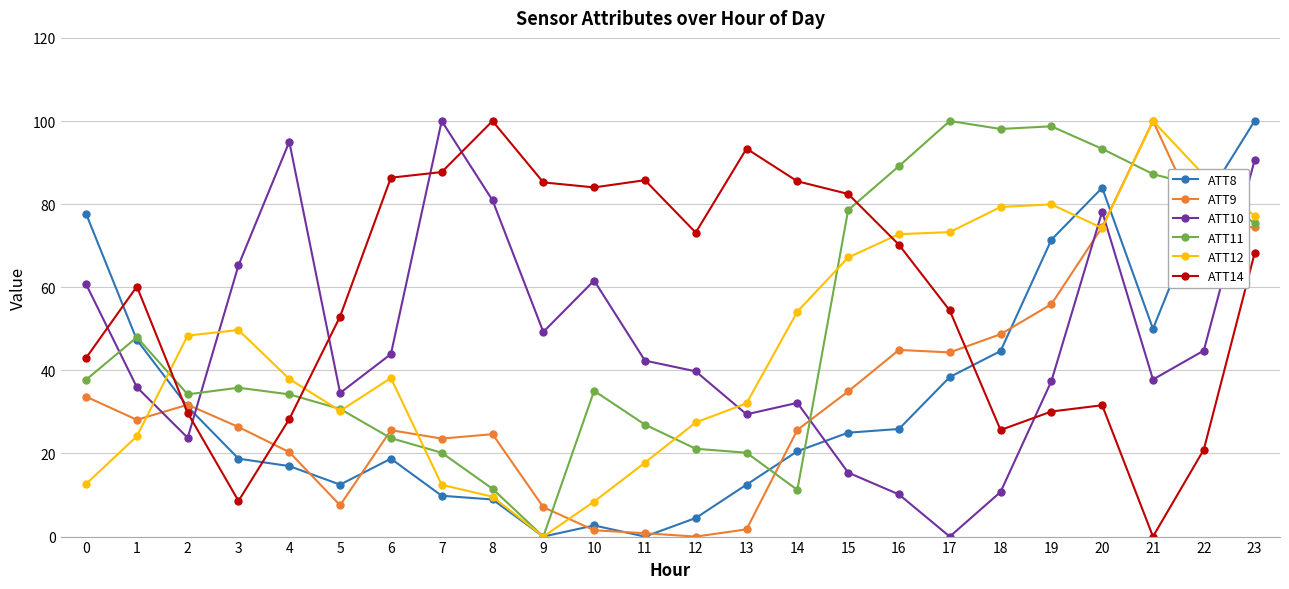

What is the spread (max minus min) of values at 12?

73.2